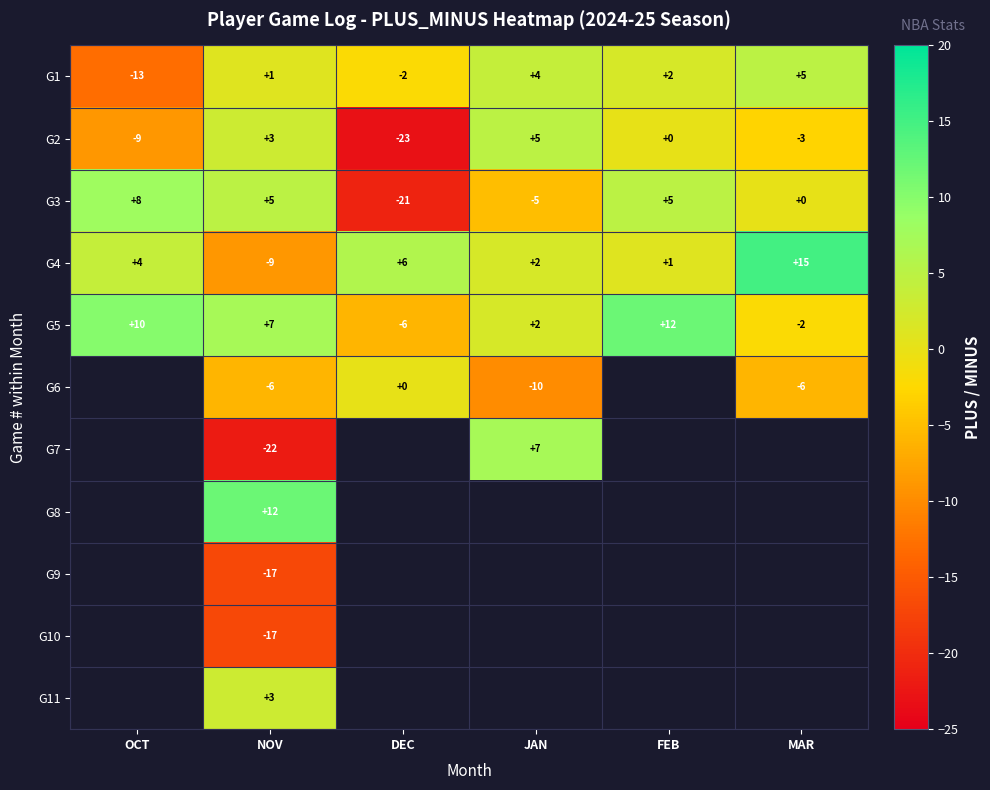

How many data points does each series have?

6